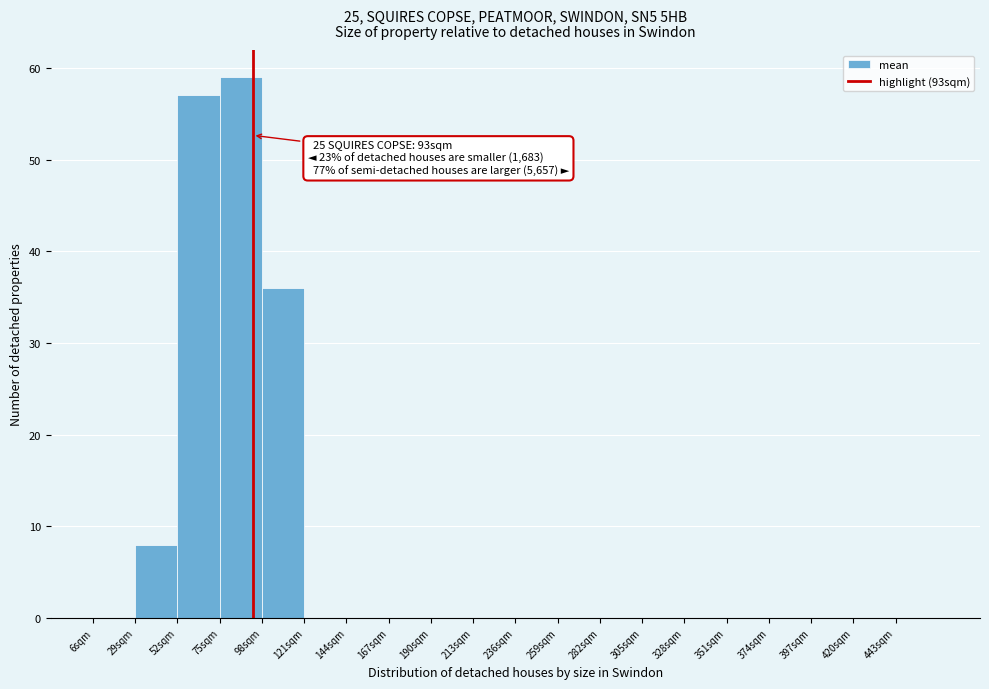

Over which range of the x-axis is the bar tallest?

75 to 98